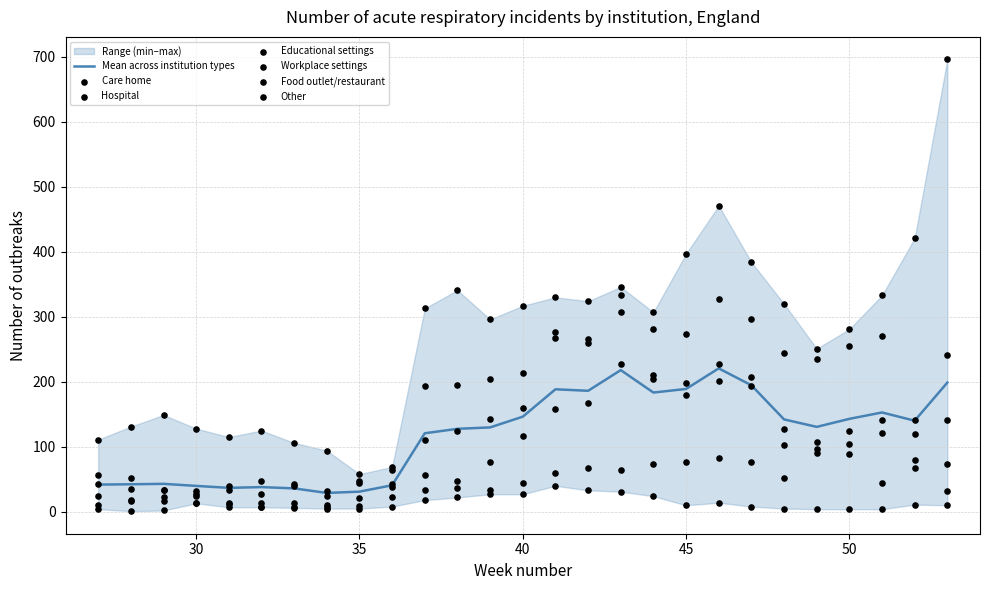

What is the total value across all series at 31?

221